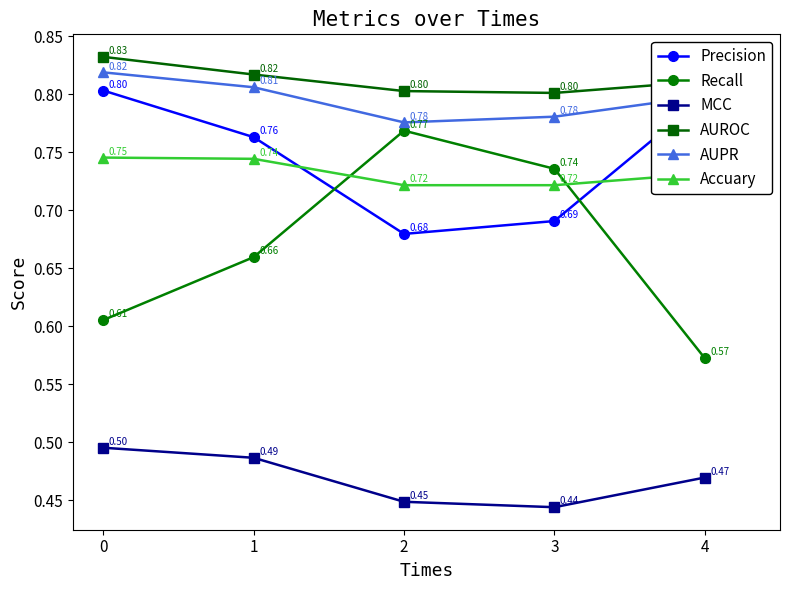

True or false: AUPR and AUROC intersect in this chart.

False